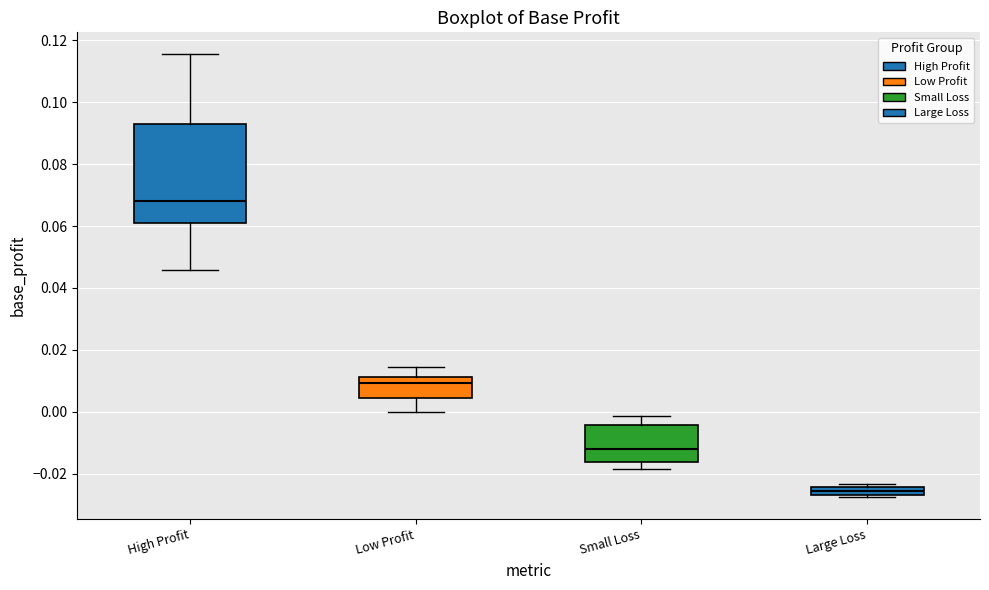

Where does the median line of the box for Low Profit sit on the y-axis? The values are not printed on the chart, so give them approximately, as read against the axis.

0.010